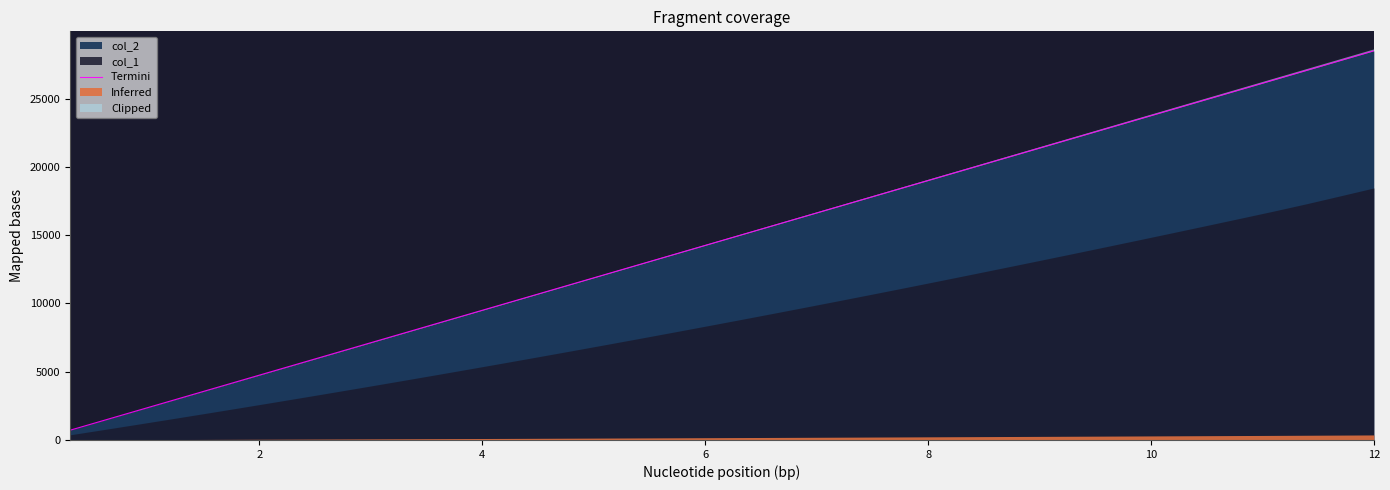

How many data points are above 14960?

20